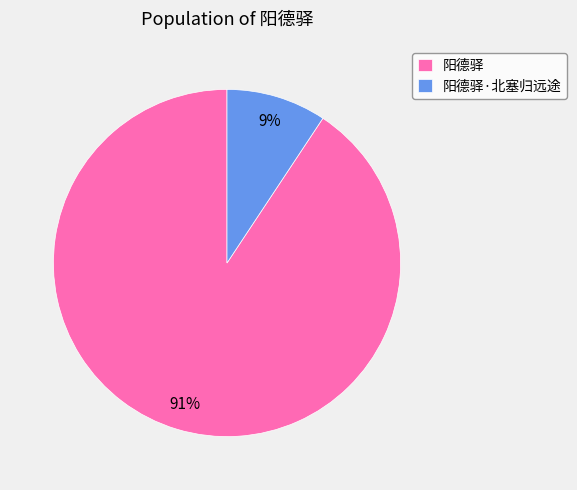

Which slice is the largest?

阳德驿